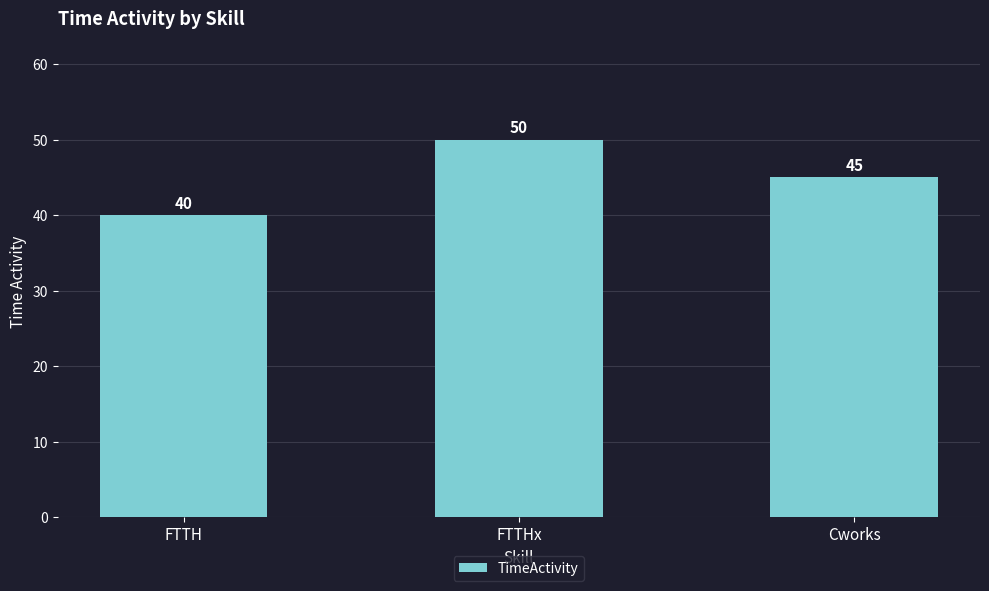

What is the approximate value at FTTH?

40